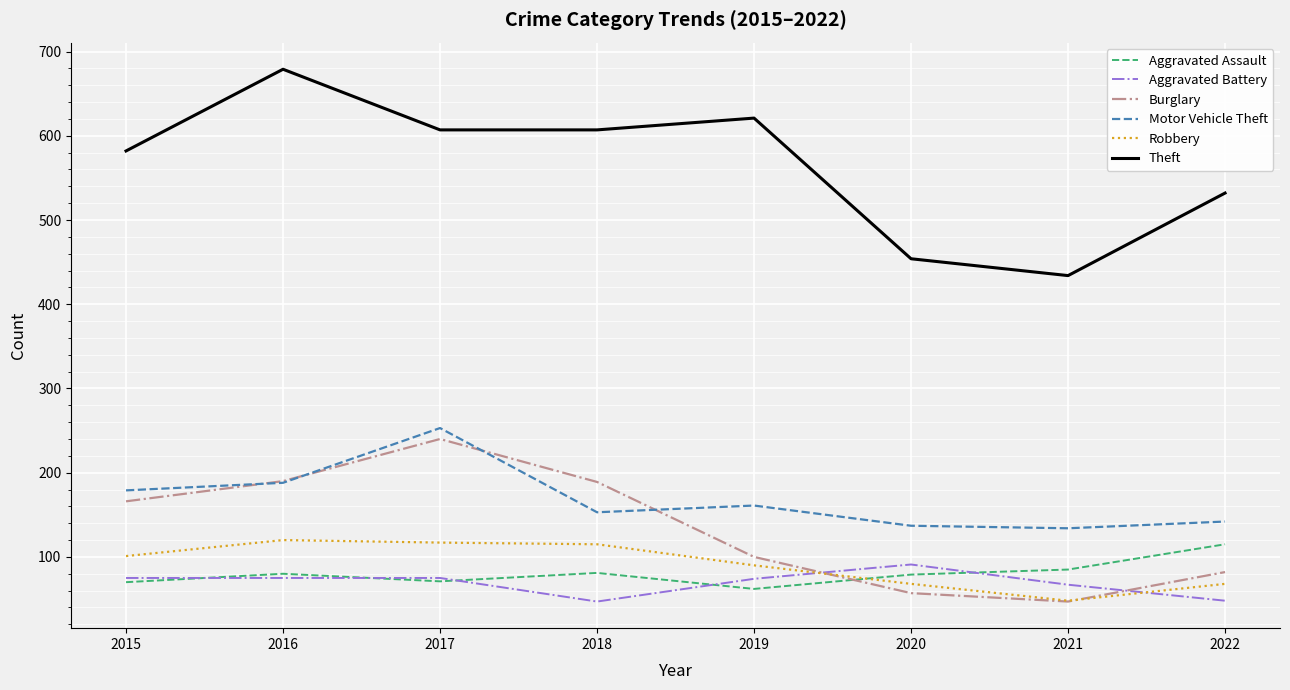

Which series has the largest total across all categories?

Theft